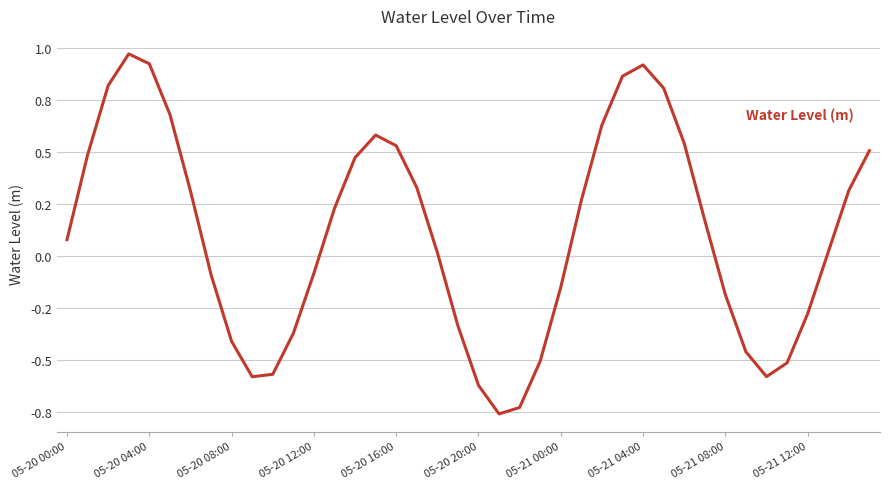

How many points are lower than both their immediate neighbors (excluding endpoints)?

3